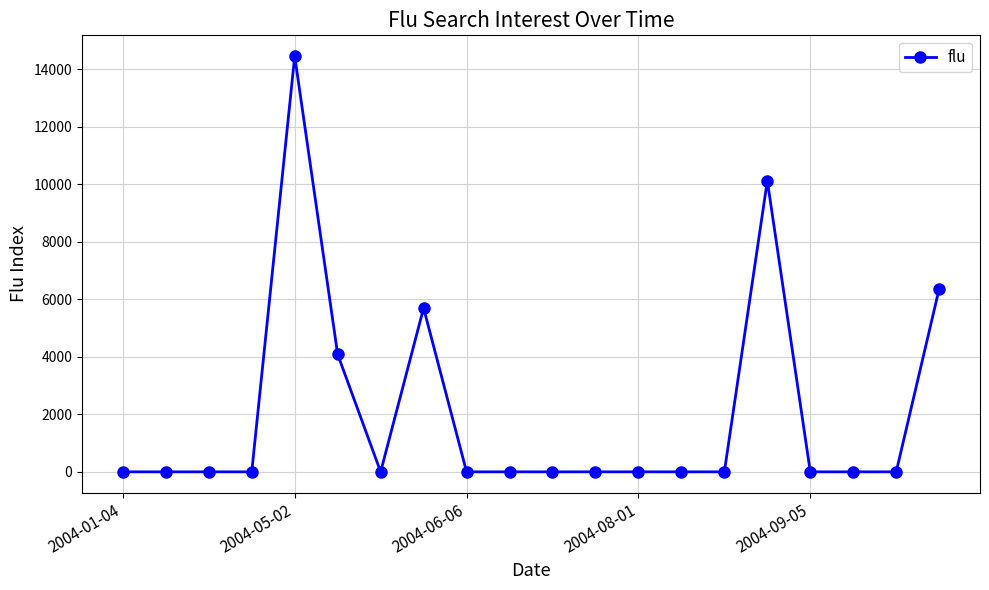

What is the average value?

2036.5